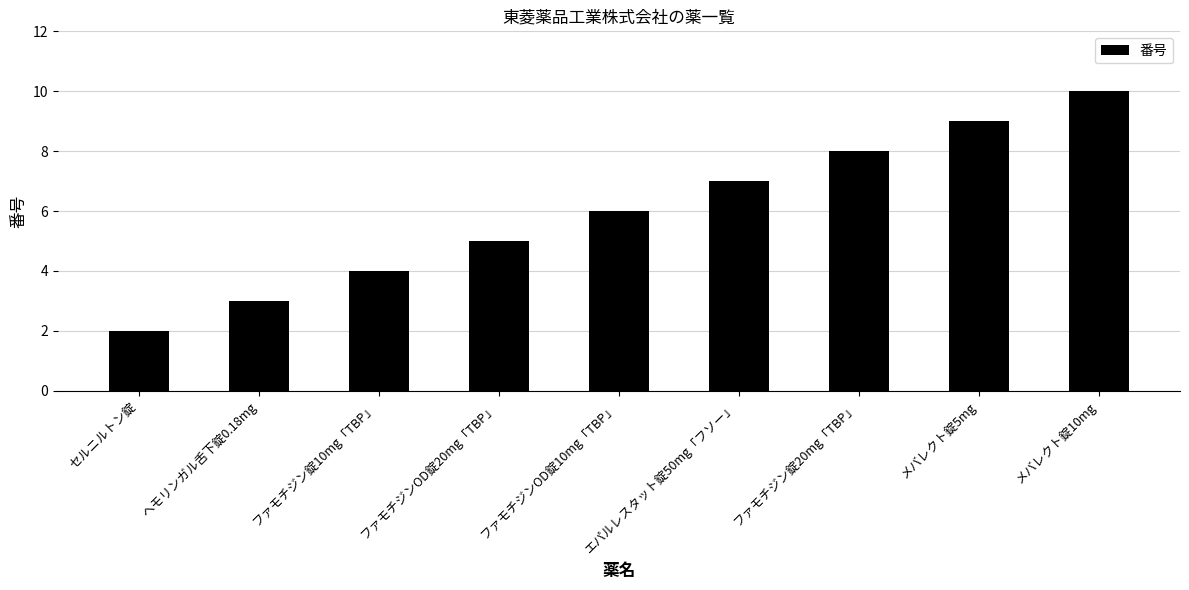

List the labels in order of value, largest first.

メバレクト錠10mg, メバレクト錠5mg, ファモチジン錠20mg「TBP」, エパルレスタット錠50mg「フソー」, ファモチジンOD錠10mg「TBP」, ファモチジンOD錠20mg「TBP」, ファモチジン錠10mg「TBP」, ヘモリンガル舌下錠0.18mg, セルニルトン錠